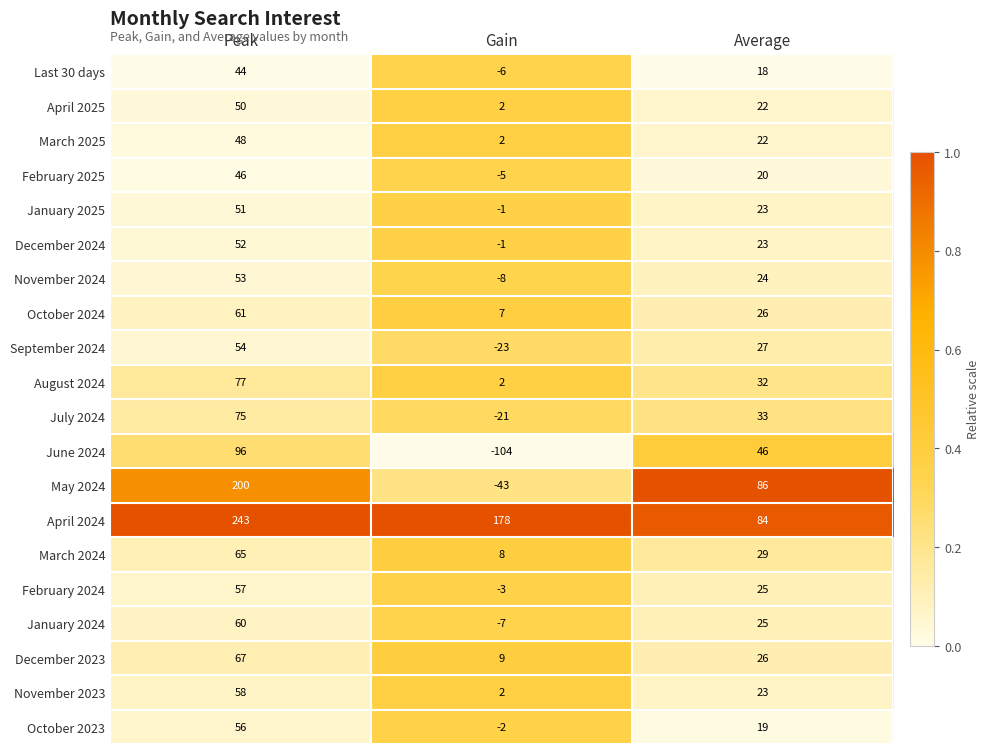

At which category is the sum across all series the highest?

Peak